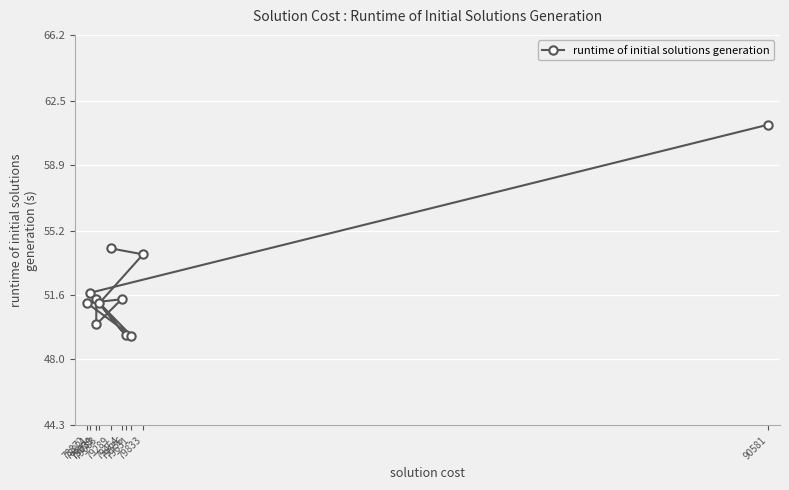

What position from the left is 79083?

9